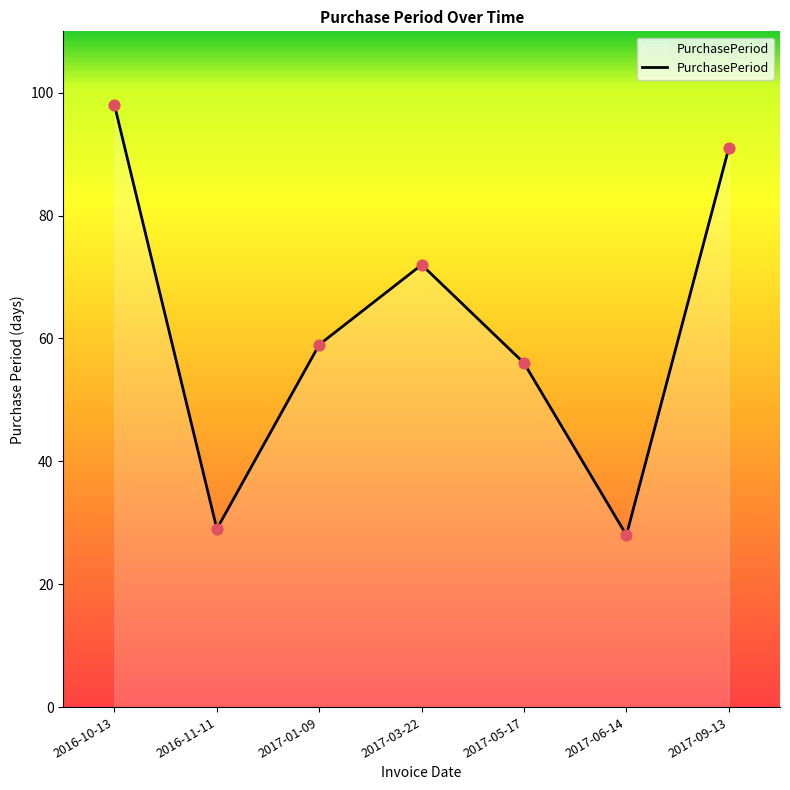

What is the ratio of the value at 2017-06-14 to the value at 2017-01-09?

0.5